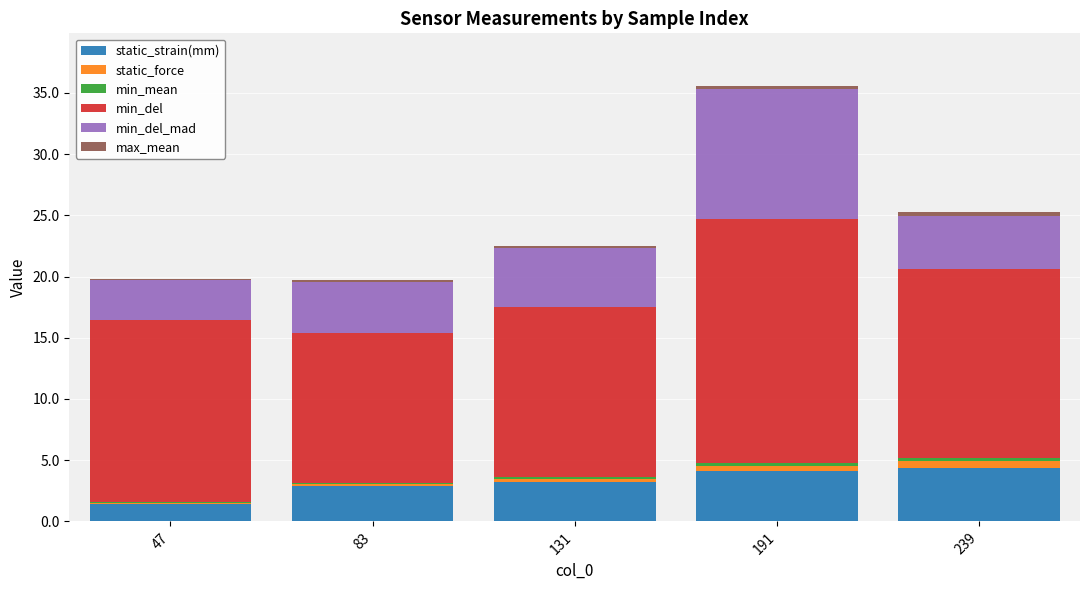

At which category is the sum across all series the highest?

191